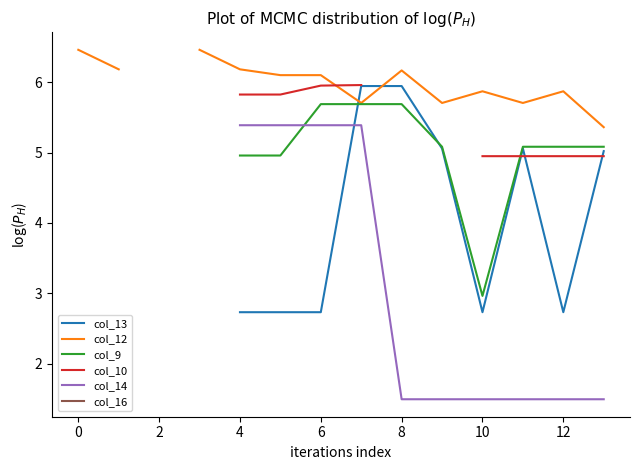

True or false: col_16 and col_12 intersect in this chart.

False